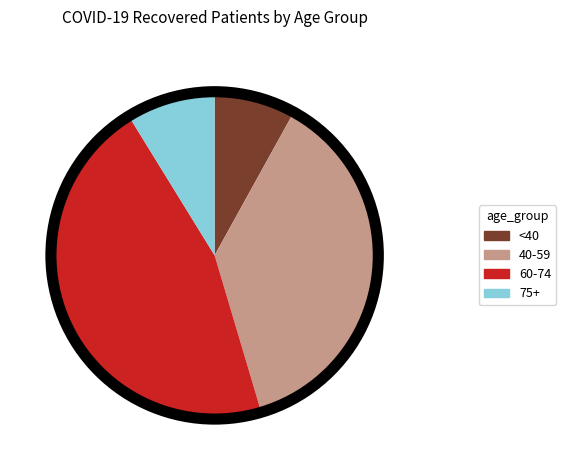

Rank the categories by value from highest to lowest.

60-74, 40-59, 75+, <40